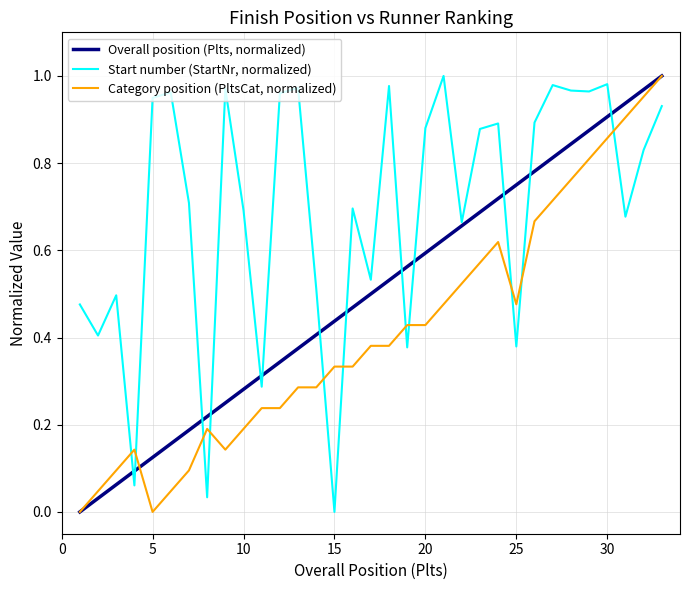

Rank the series by their average value, from lowest to highest.

Category position (PltsCat, normalized), Overall position (Plts, normalized), Start number (StartNr, normalized)